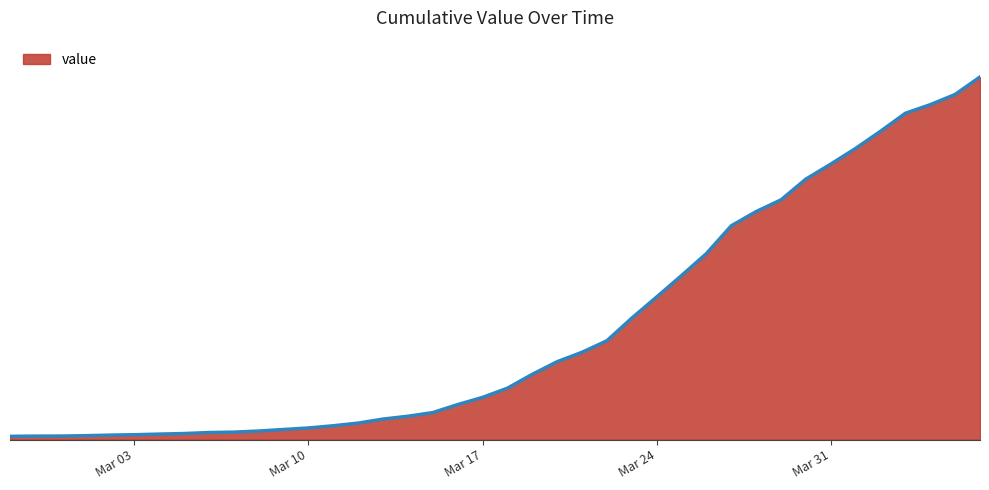

Does the chart display data point markers on the line(s)?

No